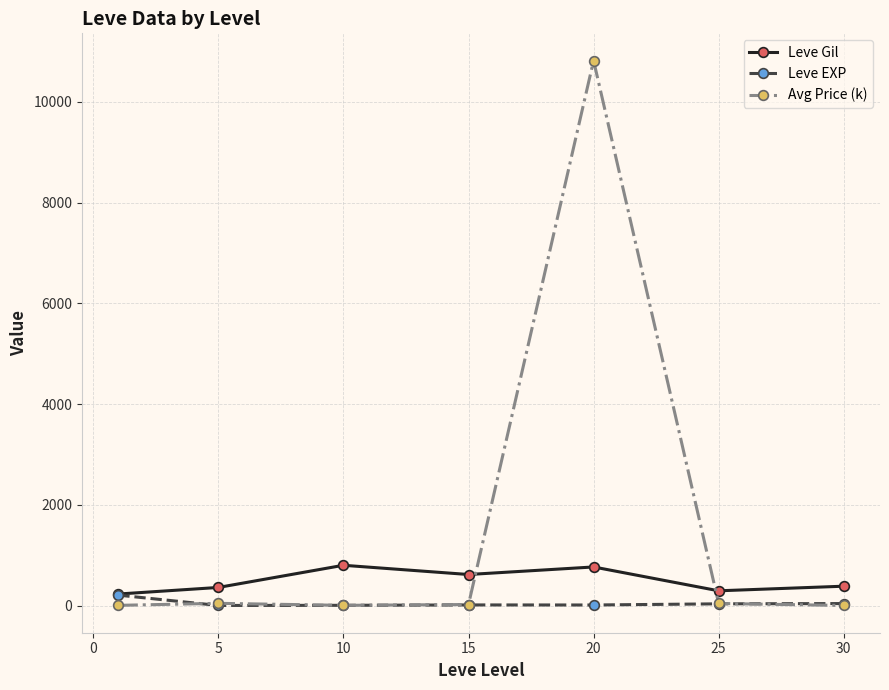

What is the greatest value displayed?

10820.3